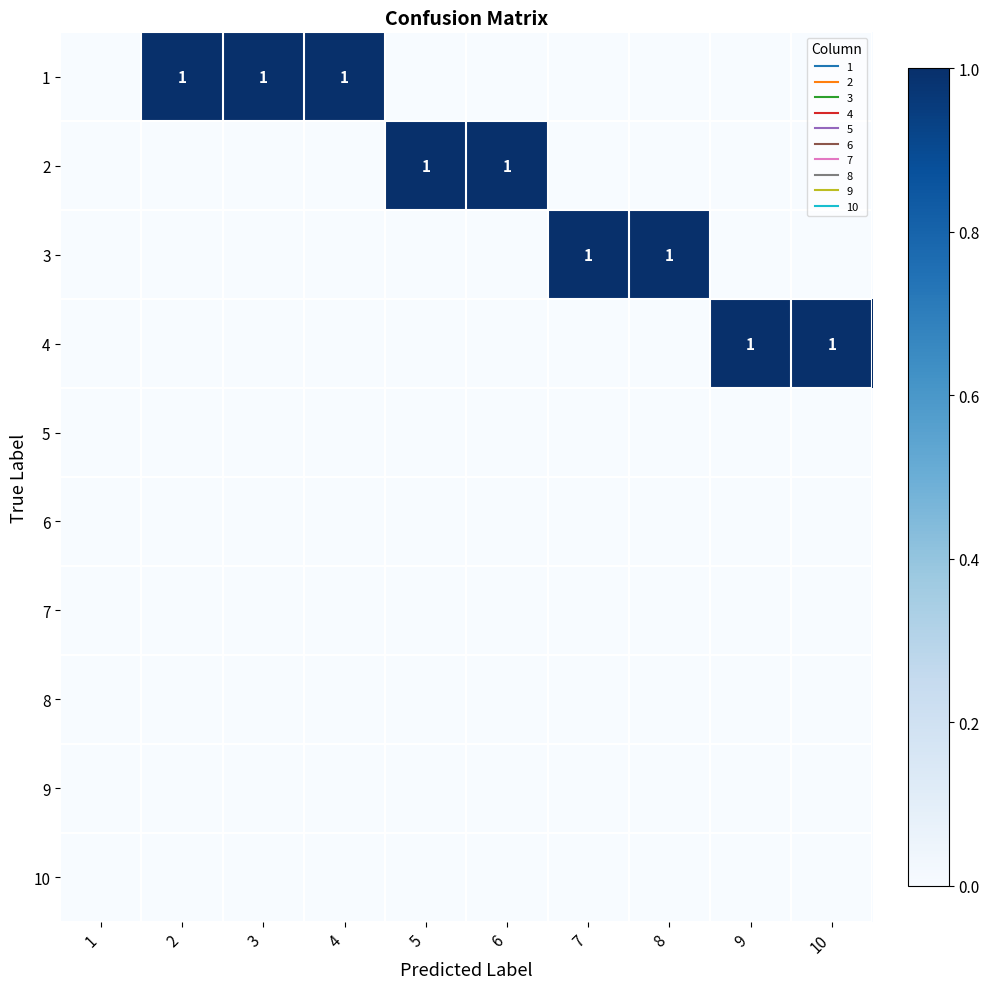

Between 1 and 4, which is larger?

4